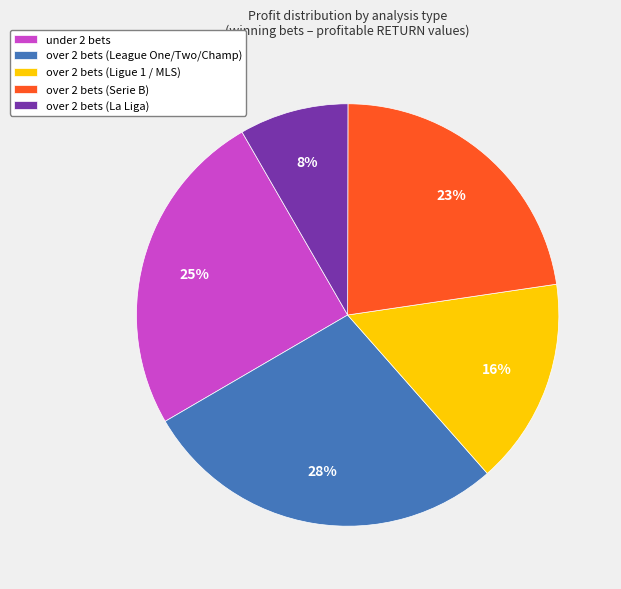

How many segments does this pie chart have?

5